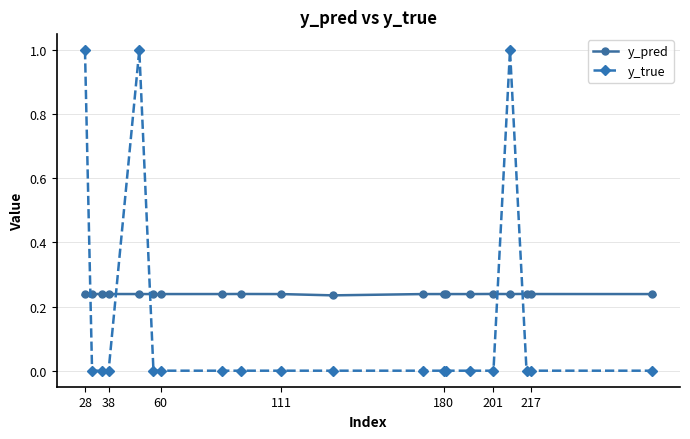

What is the maximum value for y_true?

1.0